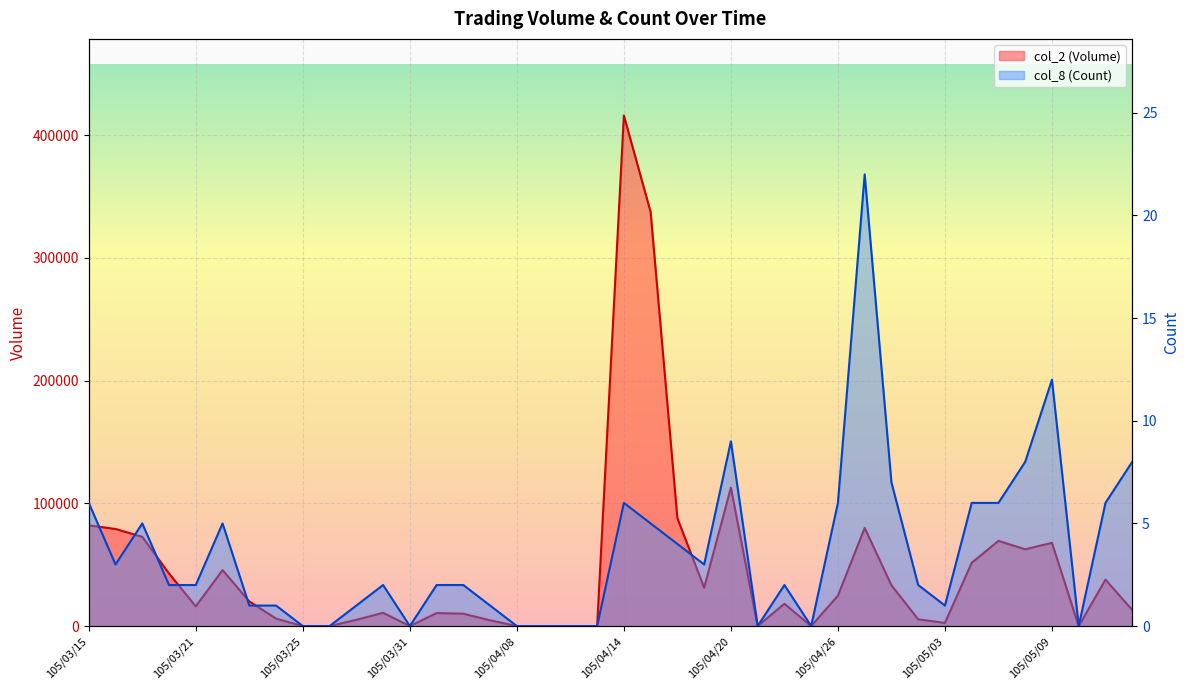

How many data points does each series have?

40